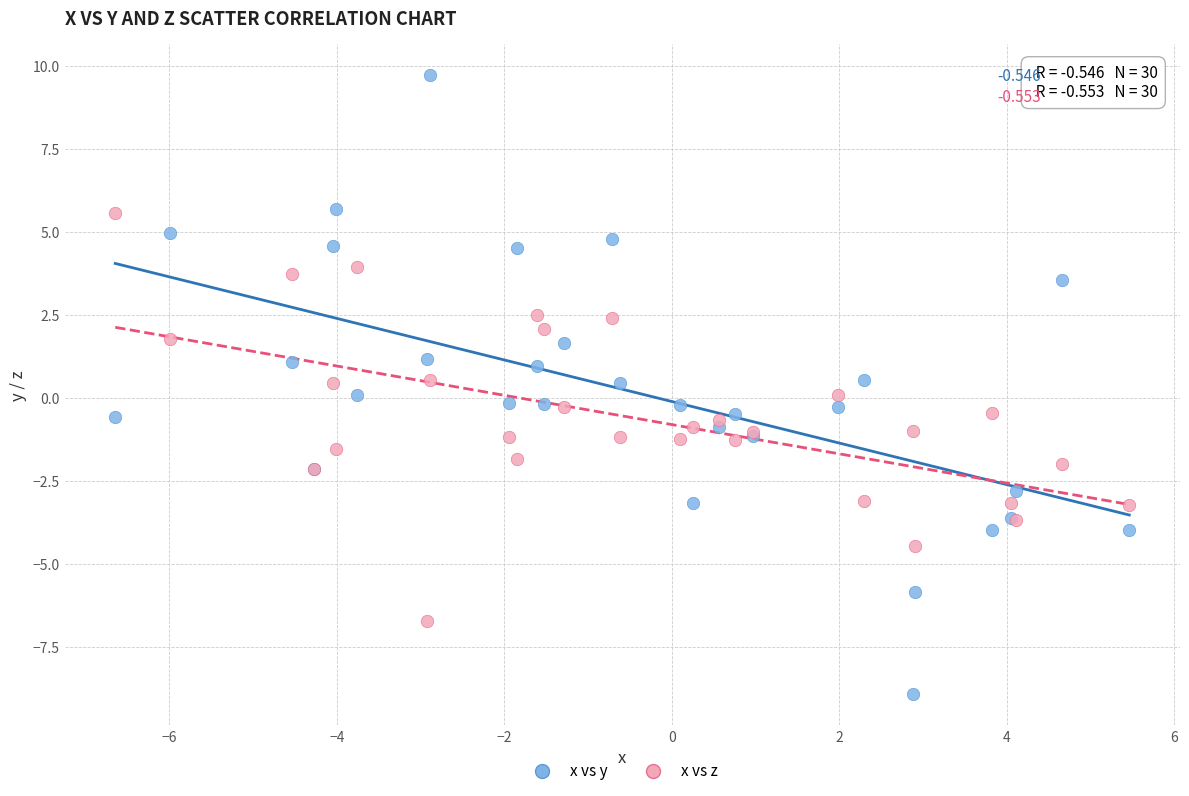

What are all the series names shown in the legend?

x vs y, x vs z